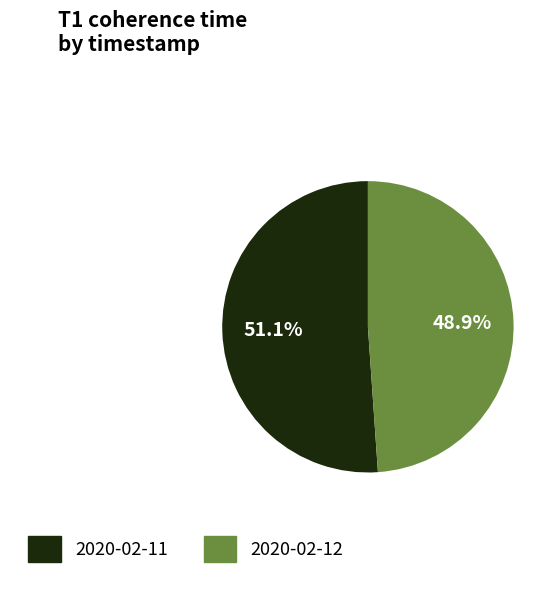

Does any single category account for the majority?

Yes